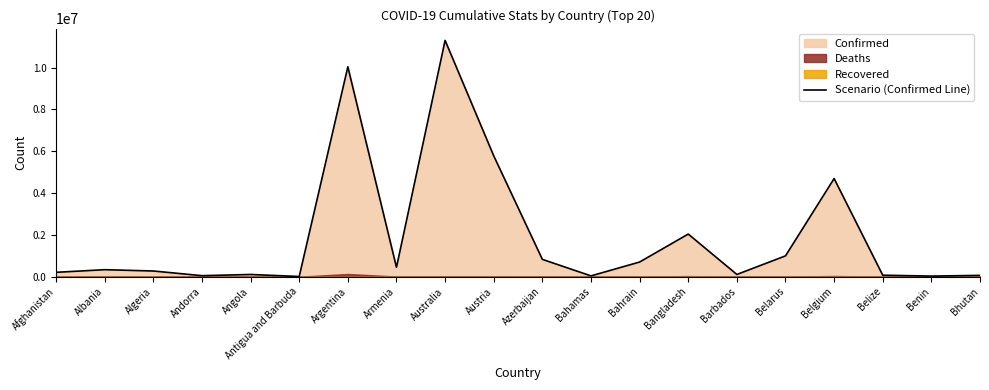

What is the label of the 10th point from the right?

Azerbaijan